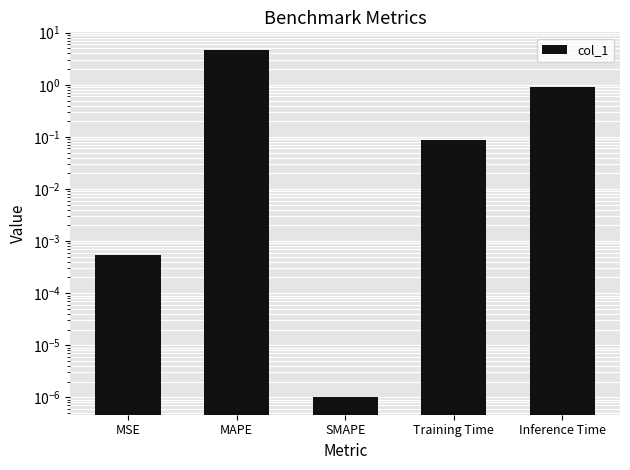

Reading right to left, transcribe all the data shown in this chart.

Inference Time=0.9	Training Time=0.1	SMAPE=0.0	MAPE=4.7	MSE=0.0